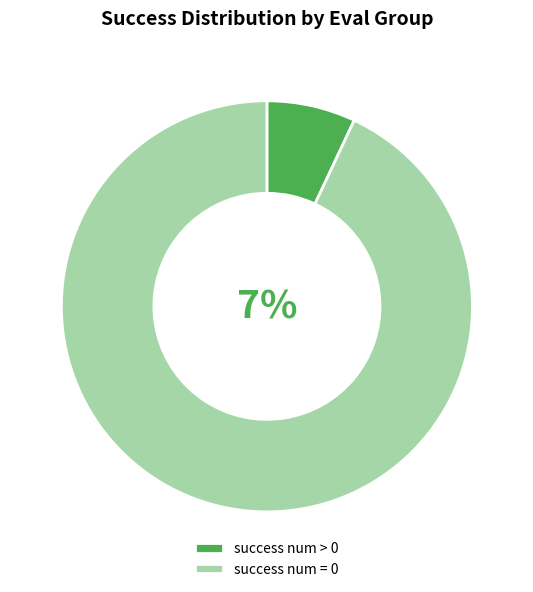

To the nearest percent, what percentage of the pie is other?

92%